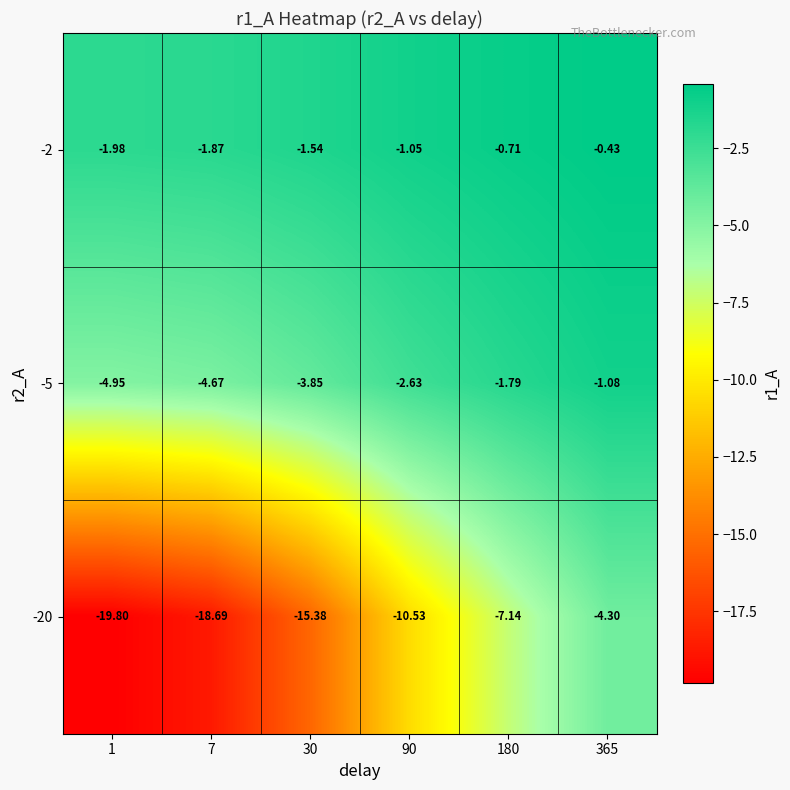

Is the value of -2 at 1 greater than the value of -20 at 7?

Yes